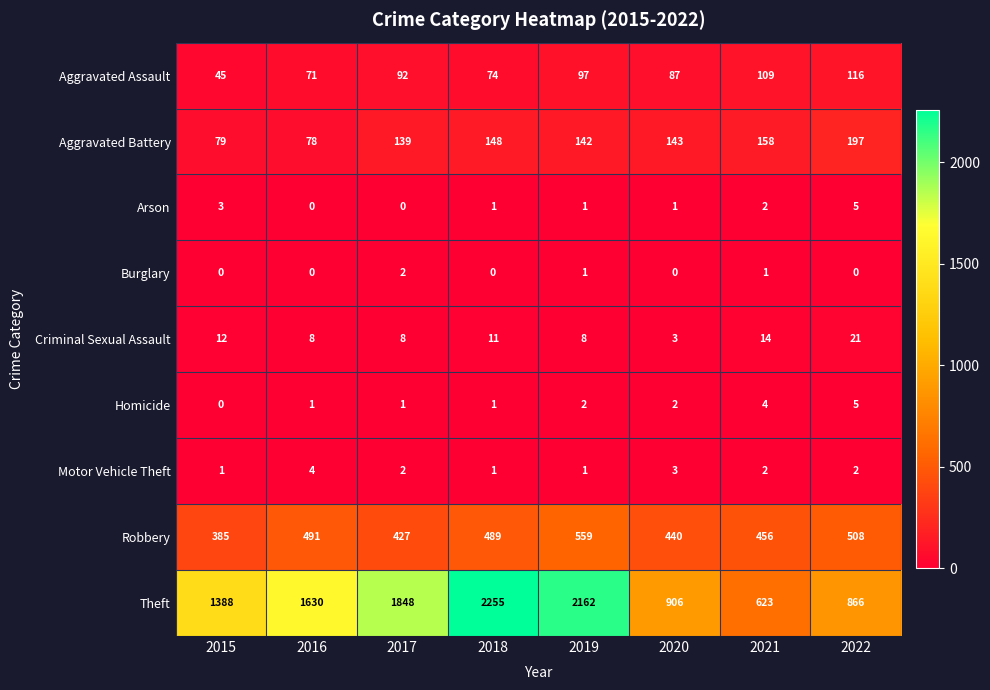

Is the value of Criminal Sexual Assault at 2021 greater than the value of Aggravated Battery at 2020?

No